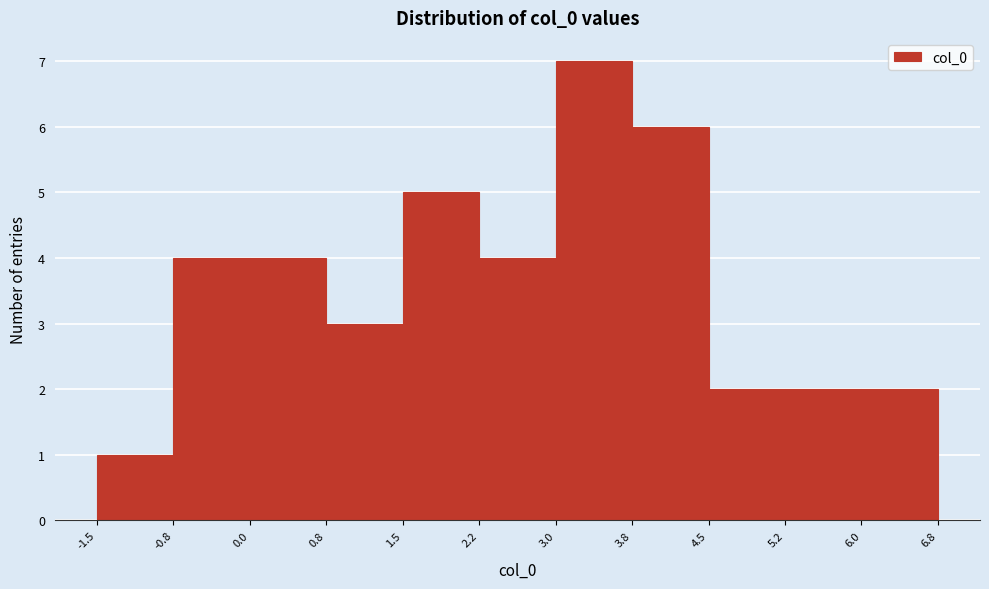

Reading left to right, list every bar in this chart as the range it spans on the x-axis followed by its height. The values are not printed on the chart, so give them approximately, as read against the axis.

-1.5 to -0.8: 1
-0.8 to 0.0: 4
0.0 to 0.8: 4
0.8 to 1.5: 3
1.5 to 2.2: 5
2.2 to 3.0: 4
3.0 to 3.8: 7
3.8 to 4.5: 6
4.5 to 5.2: 2
5.2 to 6.0: 2
6.0 to 6.8: 2